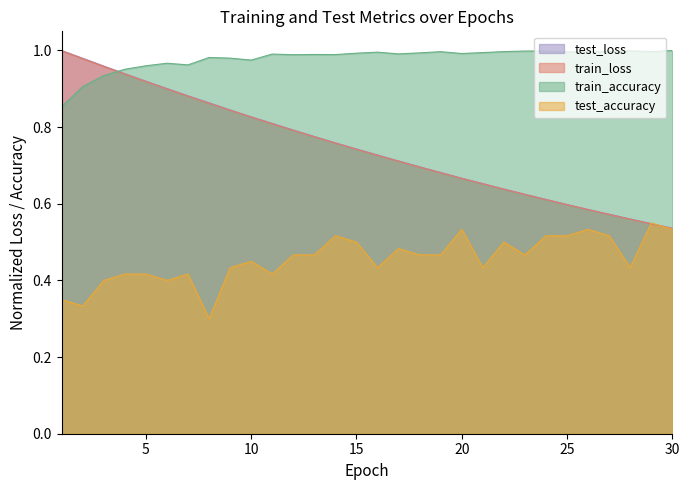

Reading left to right, extract all data points from this chart.

test_loss: 1=1.0	2=1.0	3=1.0	4=0.9	5=0.9	6=0.9	7=0.9	8=0.9	9=0.8	10=0.8	11=0.8	12=0.8	13=0.8	14=0.8	15=0.7	16=0.7	17=0.7	18=0.7	19=0.7	20=0.7	21=0.7	22=0.6	23=0.6	24=0.6	25=0.6	26=0.6	27=0.6	28=0.6	29=0.5	30=0.5
train_loss: 1=1.0	2=1.0	3=1.0	4=0.9	5=0.9	6=0.9	7=0.9	8=0.9	9=0.8	10=0.8	11=0.8	12=0.8	13=0.8	14=0.8	15=0.7	16=0.7	17=0.7	18=0.7	19=0.7	20=0.7	21=0.7	22=0.6	23=0.6	24=0.6	25=0.6	26=0.6	27=0.6	28=0.6	29=0.5	30=0.5
train_accuracy: 1=0.9	2=0.9	3=0.9	4=1.0	5=1.0	6=1.0	7=1.0	8=1.0	9=1.0	10=1.0	11=1.0	12=1.0	13=1.0	14=1.0	15=1.0	16=1.0	17=1.0	18=1.0	19=1.0	20=1.0	21=1.0	22=1.0	23=1.0	24=1.0	25=1.0	26=1.0	27=1.0	28=1.0	29=1.0	30=1.0
test_accuracy: 1=0.3	2=0.3	3=0.4	4=0.4	5=0.4	6=0.4	7=0.4	8=0.3	9=0.4	10=0.4	11=0.4	12=0.5	13=0.5	14=0.5	15=0.5	16=0.4	17=0.5	18=0.5	19=0.5	20=0.5	21=0.4	22=0.5	23=0.5	24=0.5	25=0.5	26=0.5	27=0.5	28=0.4	29=0.6	30=0.5